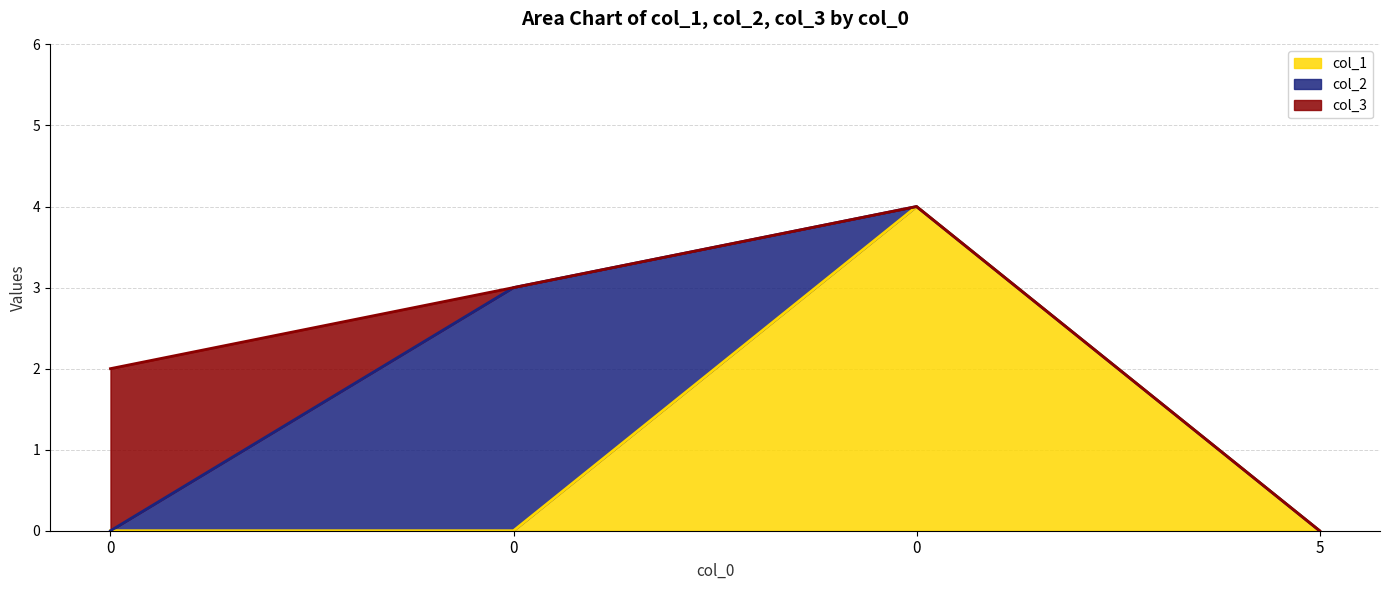

Rank the categories by col_3 value from highest to lowest.

0, 0, 0, 5